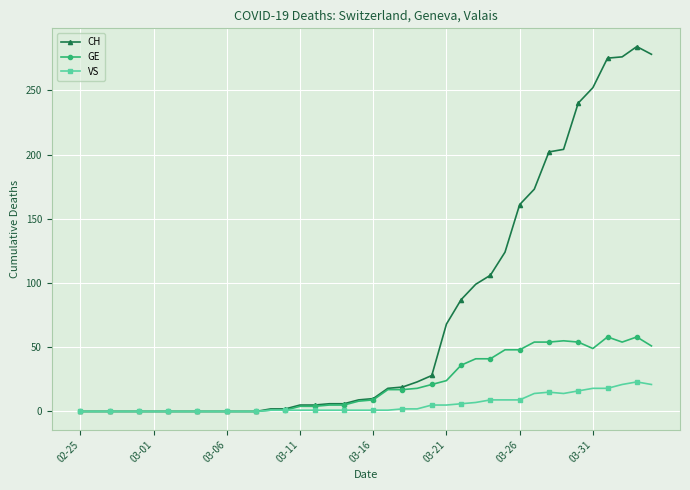

Which series has the widest spread of values?

CH